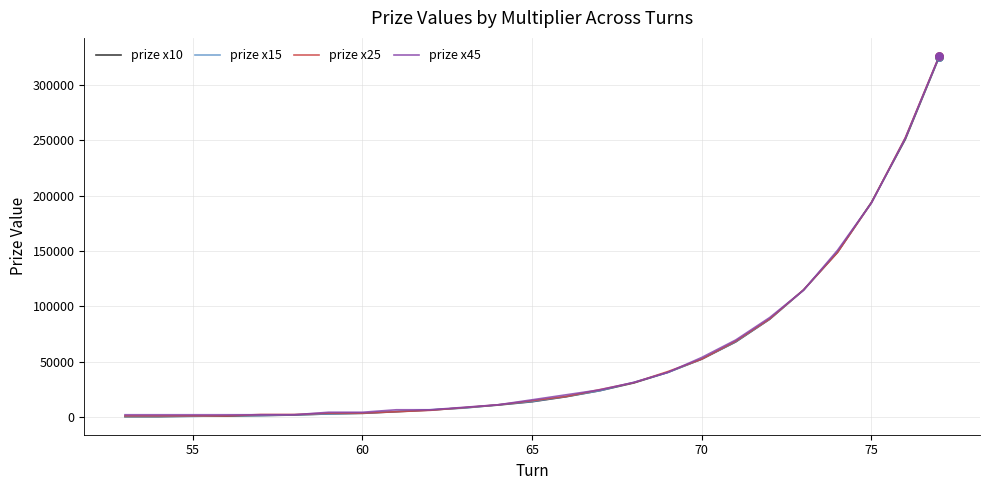

What is the maximum value shown in the chart?

326250